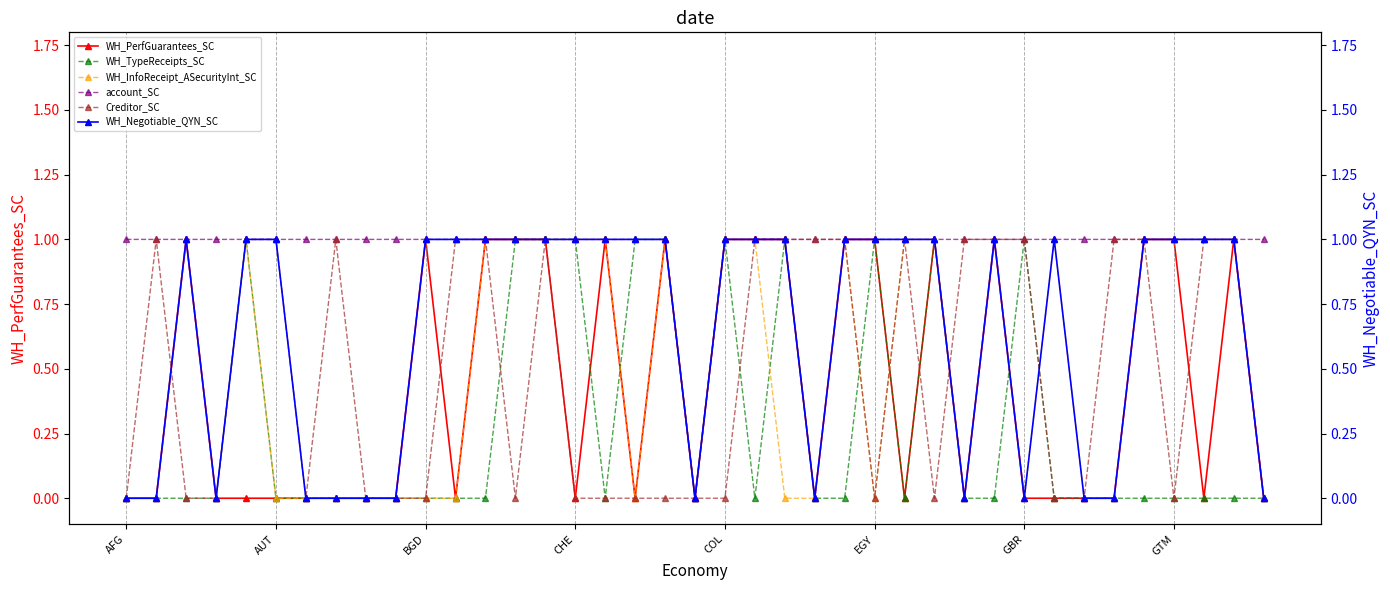

True or false: WH_TypeReceipts_SC and WH_InfoReceipt_ASecurityInt_SC intersect in this chart.

True